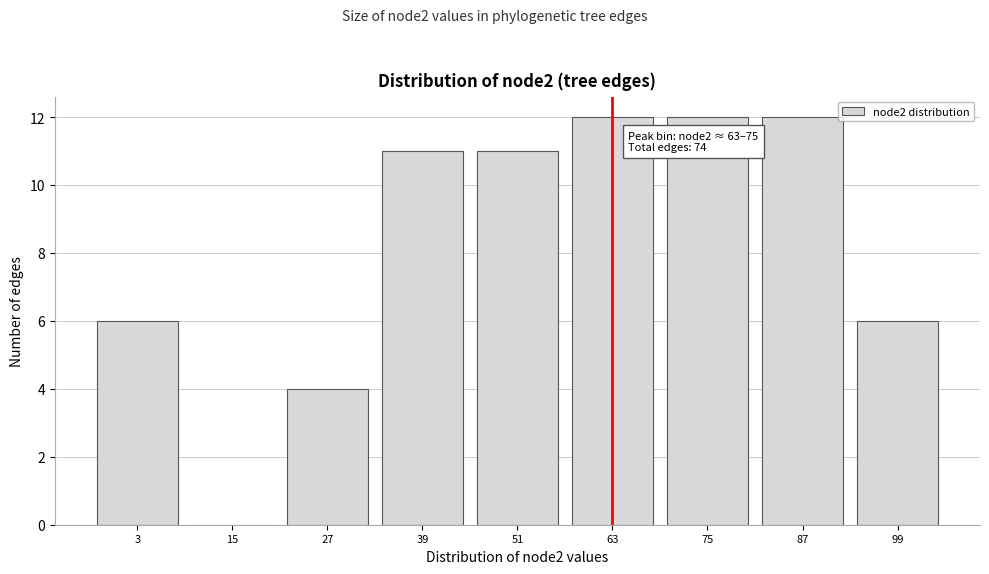

Reading left to right, list all the values displayed in this chart.

3=6	15=0	27=4	39=11	51=11	63=12	75=12	87=12	99=6